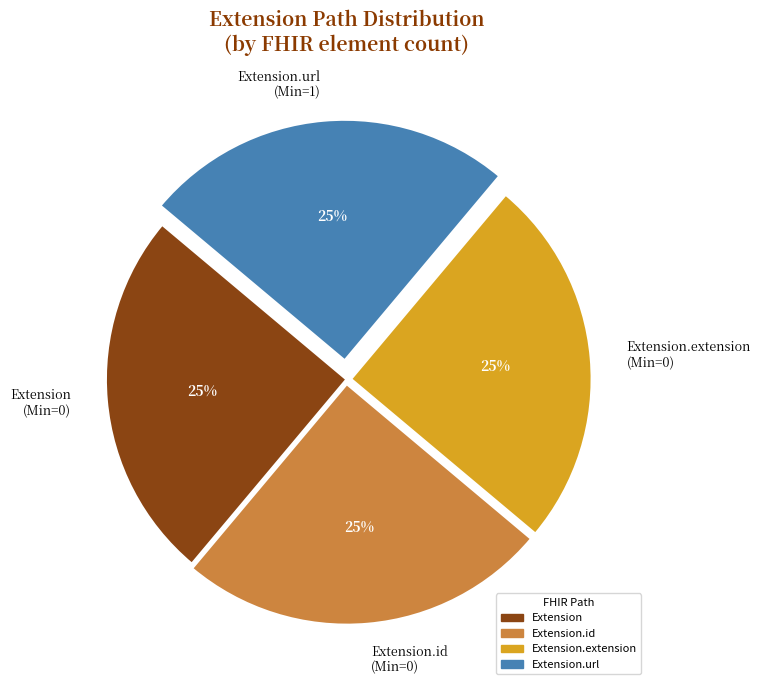

Does any single category account for the majority?

No